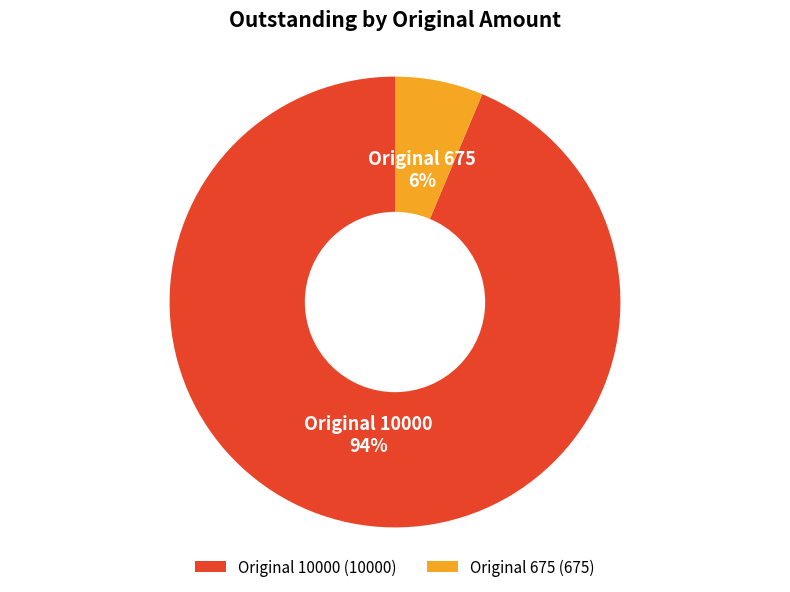

What is the largest slice in the pie chart?

Original 10000